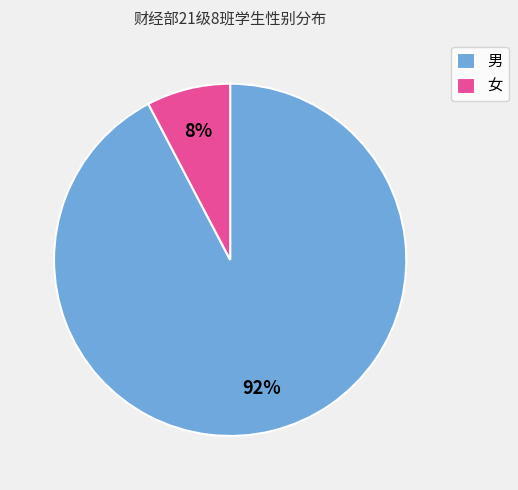

Count the number of slices in the pie.

2